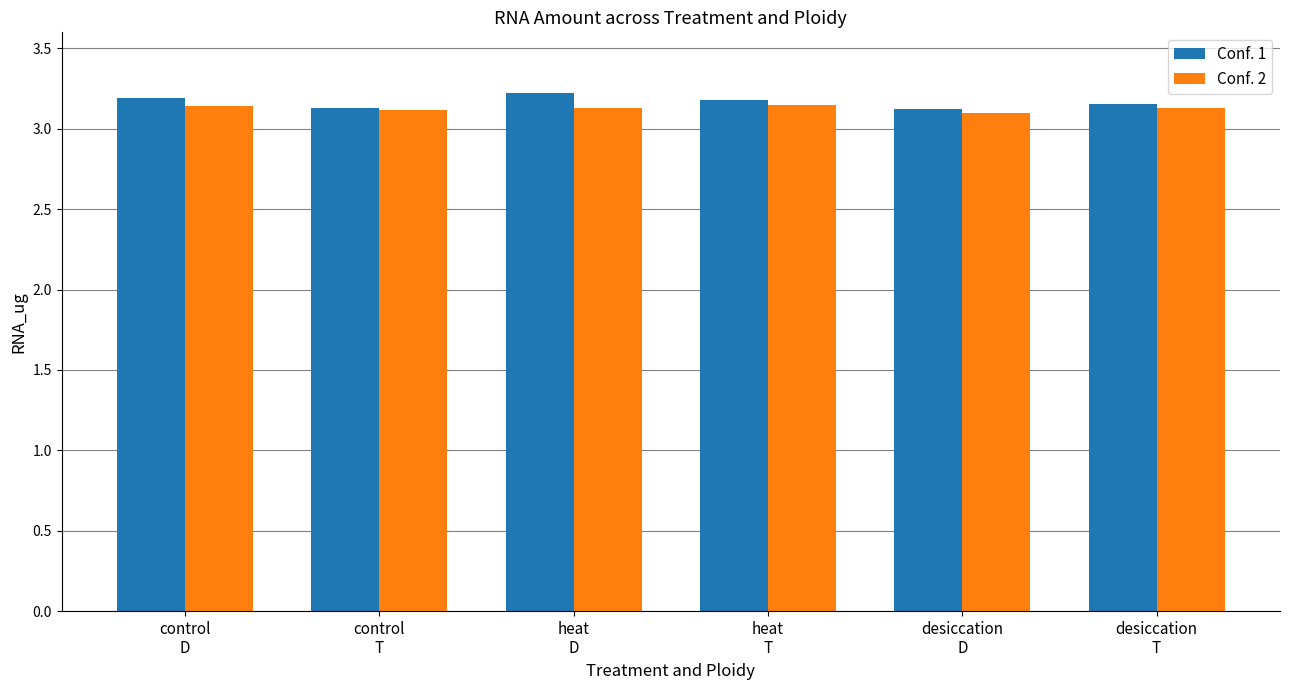

Count the number of categories in the chart.

6